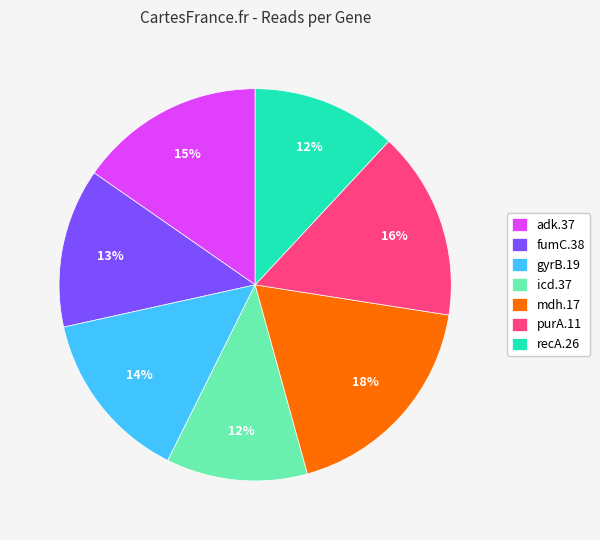

Does recA.26 account for over 50% of the chart?

No